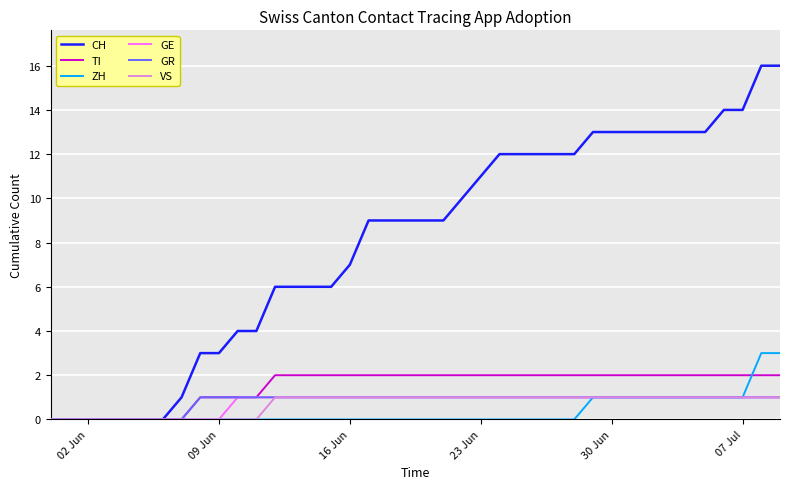

What is the greatest value displayed?

16